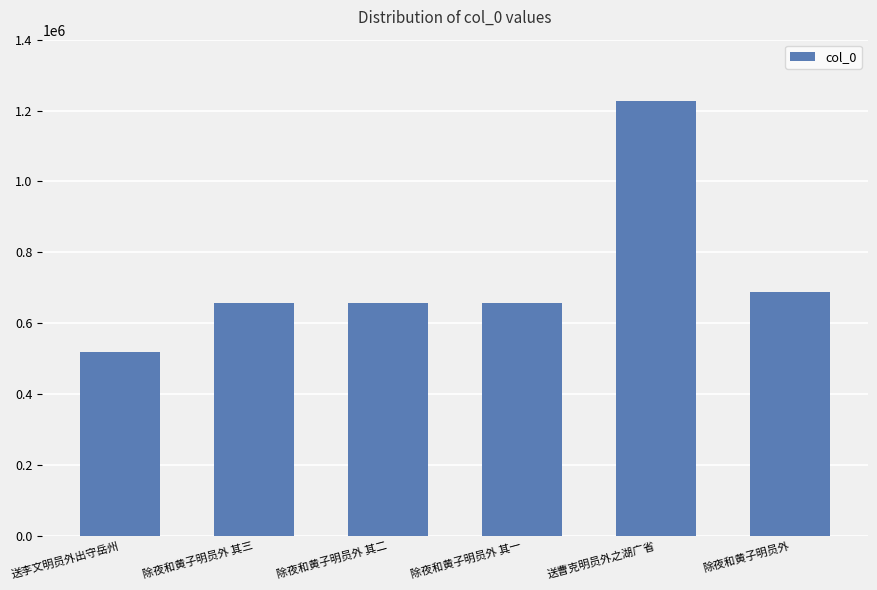

The chart shows a value of 657996 at 除夜和黄子明员外 其三. True or false?

True